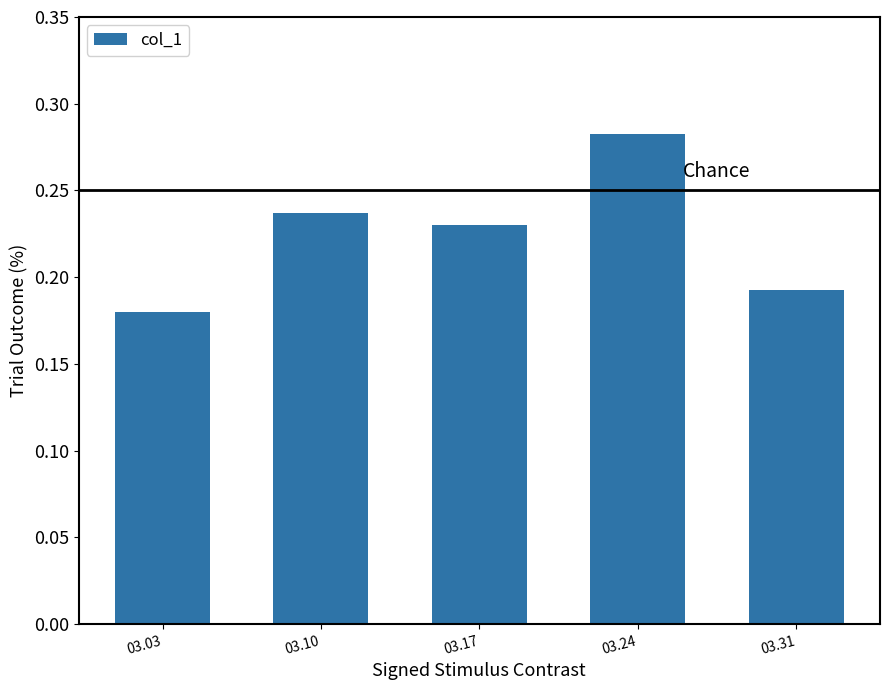

At which category does the chart reach its minimum across all series?

03.03